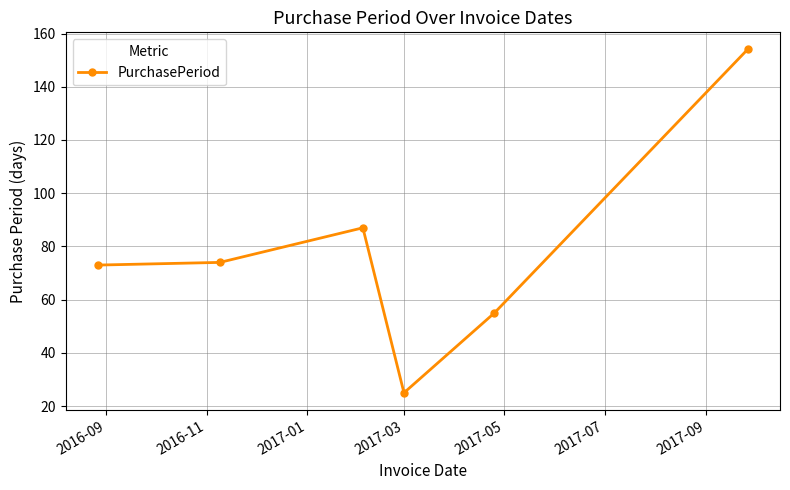

How many lines are shown in the chart?

1